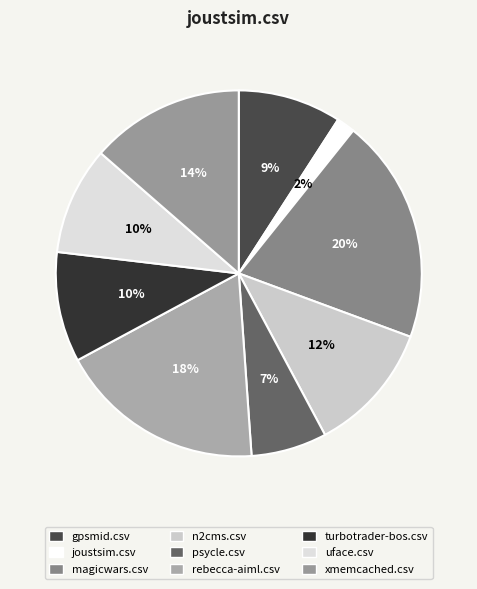

What is the change in value from magicwars.csv to xmemcached.csv?

-0.3